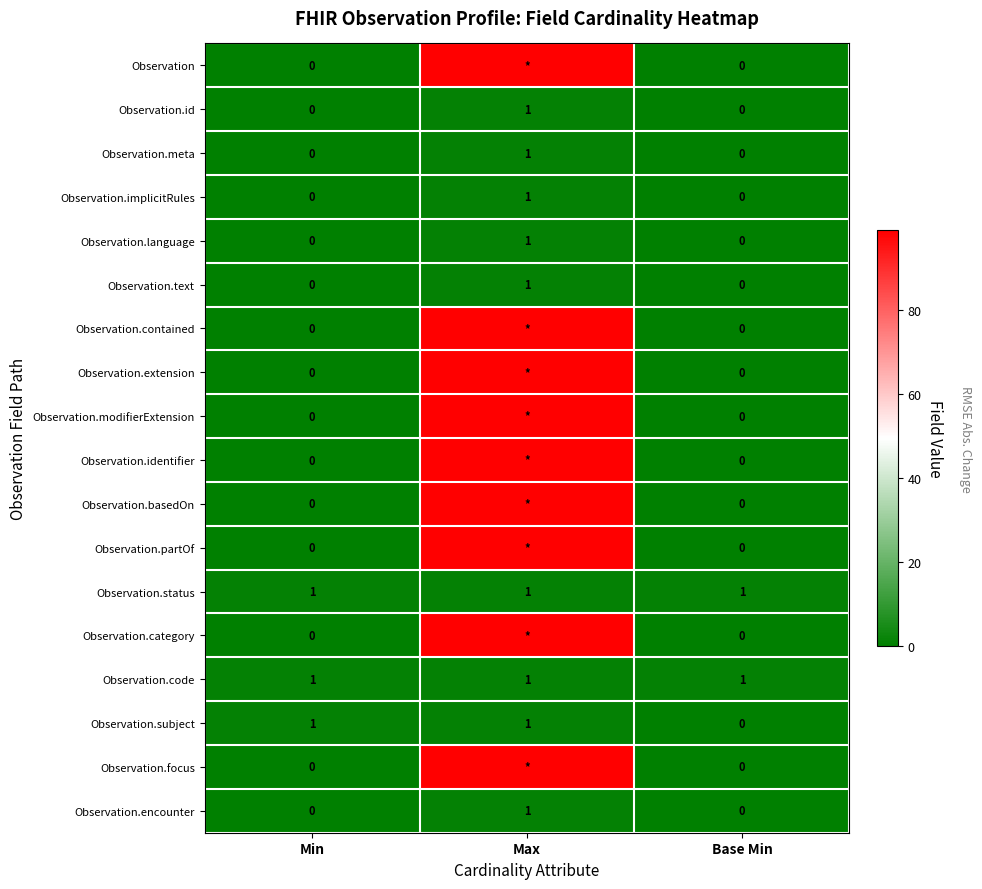

At how many categories does at least one series exceed 85?

1